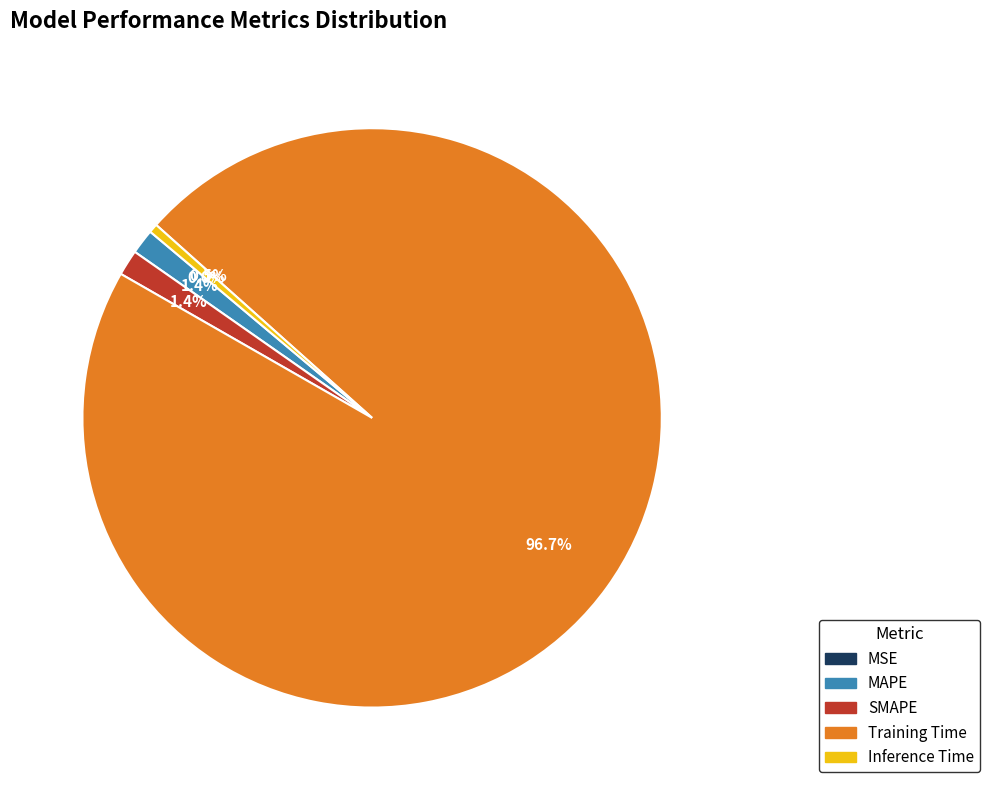

Between Training Time and SMAPE, which is larger?

Training Time